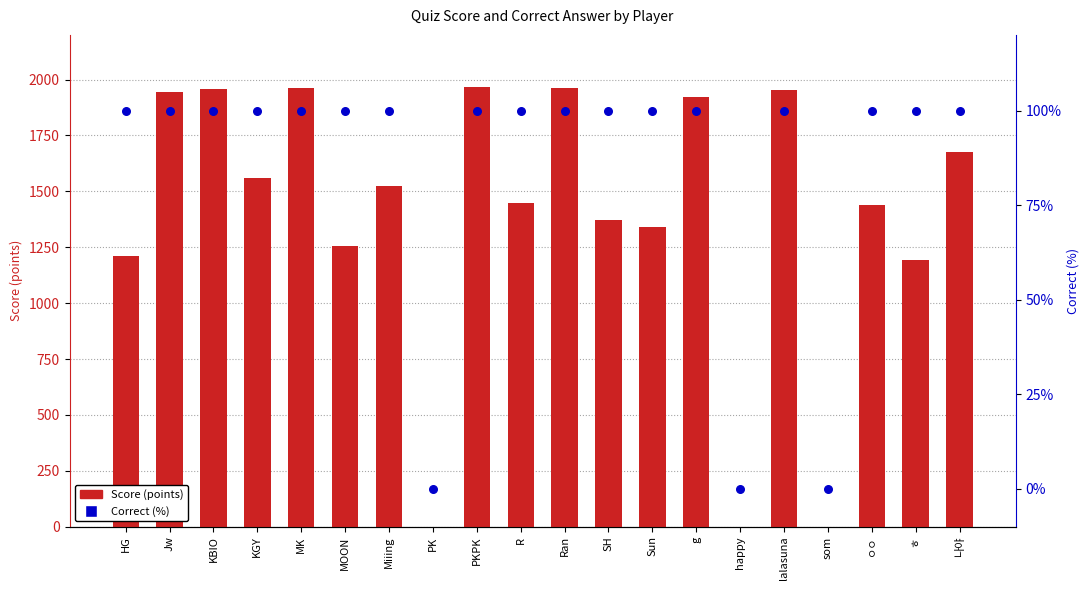

Is the value of Correct (%) at ㅇㅇ greater than the value of Score (points) at MOON?

No